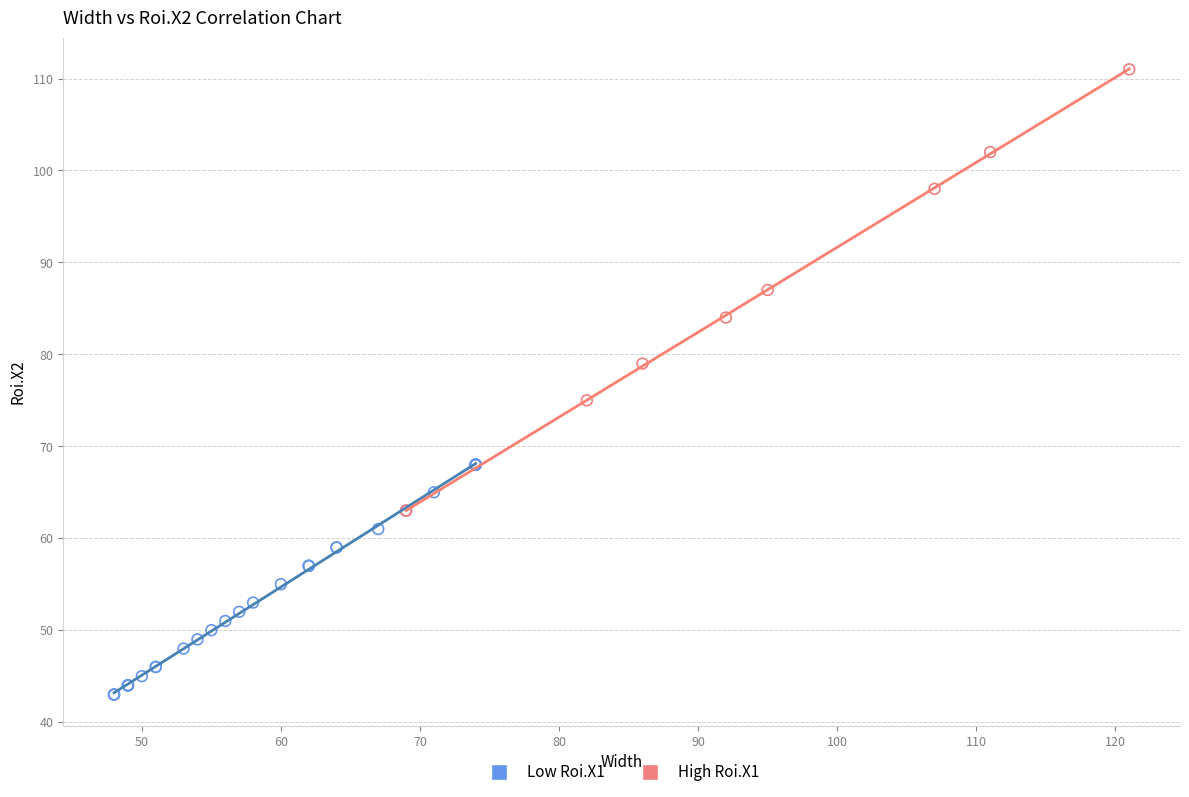

Which series reaches the minimum Y coordinate?

Low Roi.X1